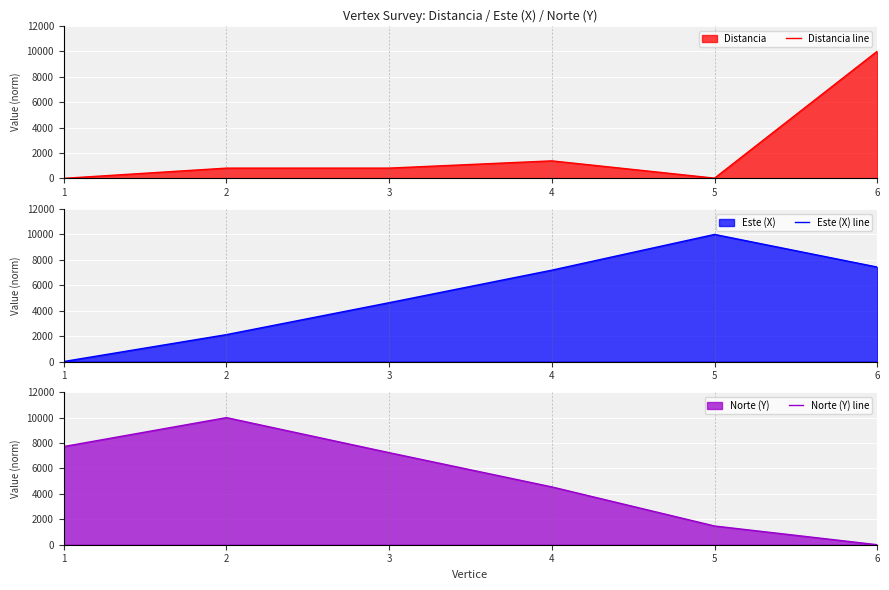

How many intersections are there between Norte (Y) line and Distancia line?

1